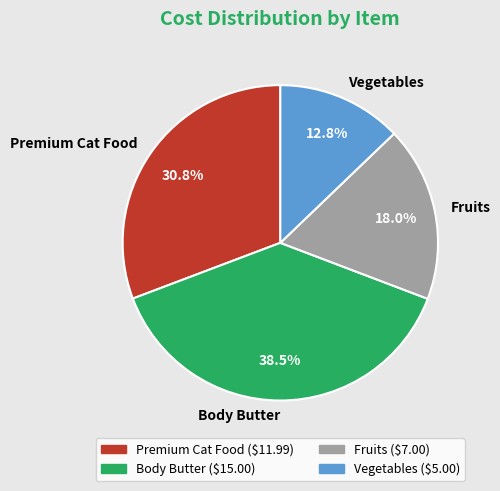

Rank the categories by value from highest to lowest.

Body Butter, Premium Cat Food, Fruits, Vegetables